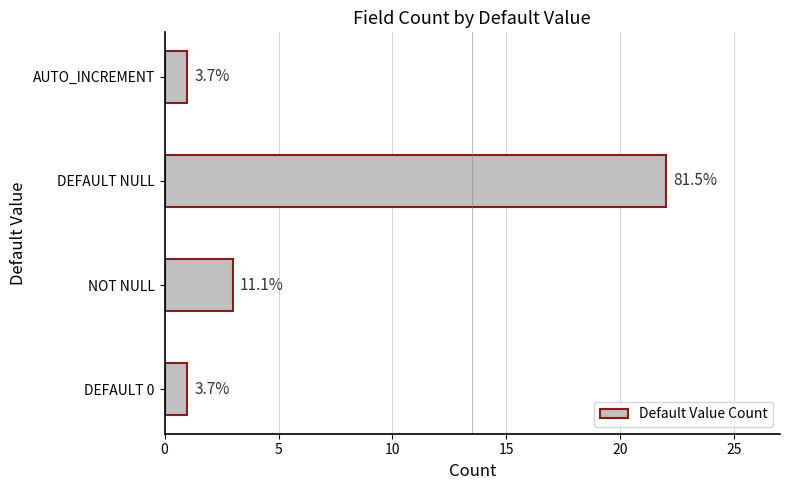

What is the difference between the maximum and minimum values?

21